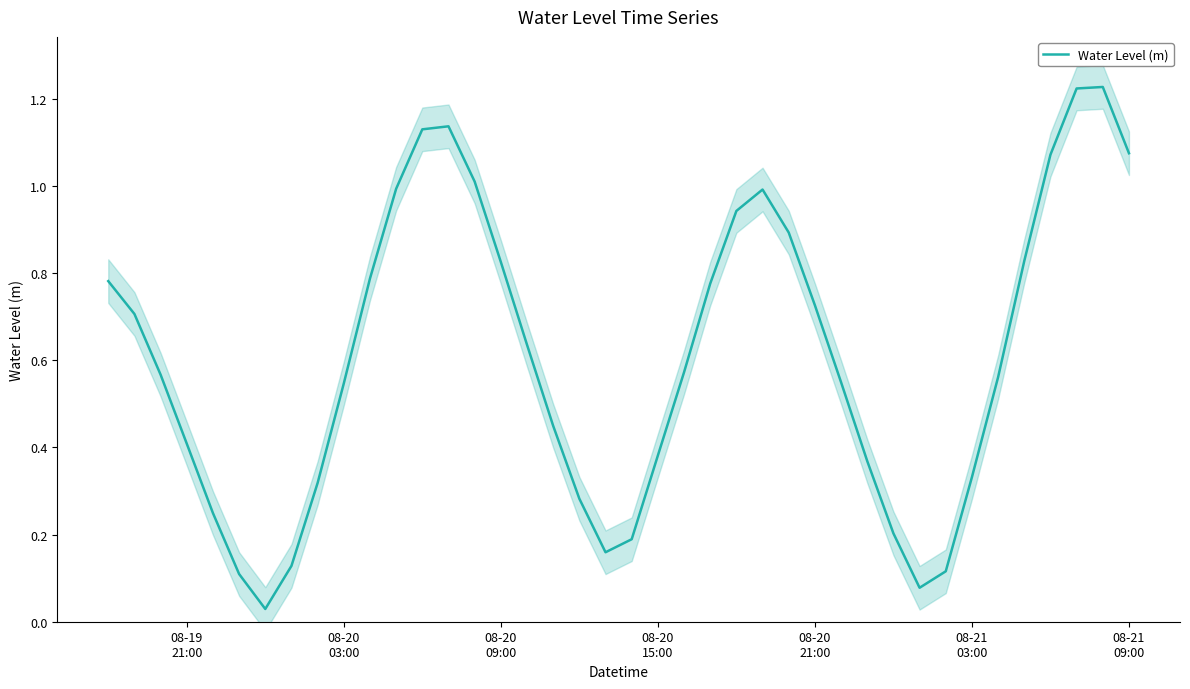

What is the difference between the second highest and second lowest values?

1.1